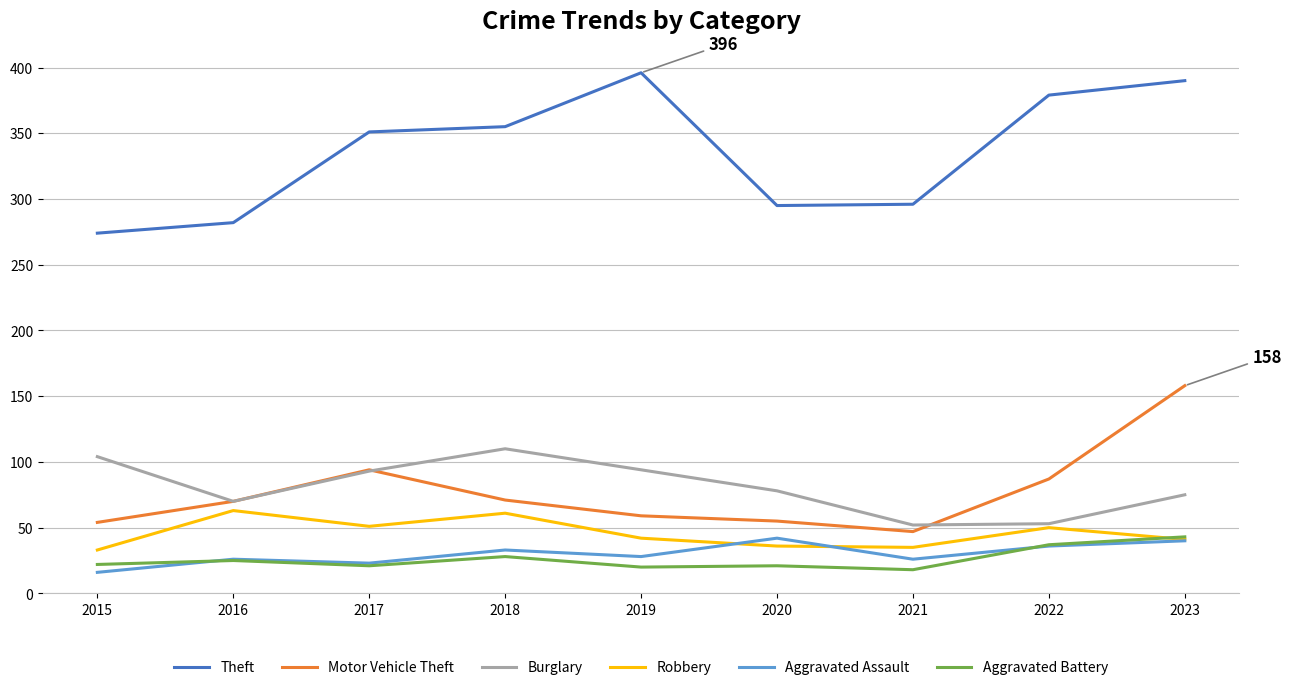

What is the maximum value shown in the chart?

396